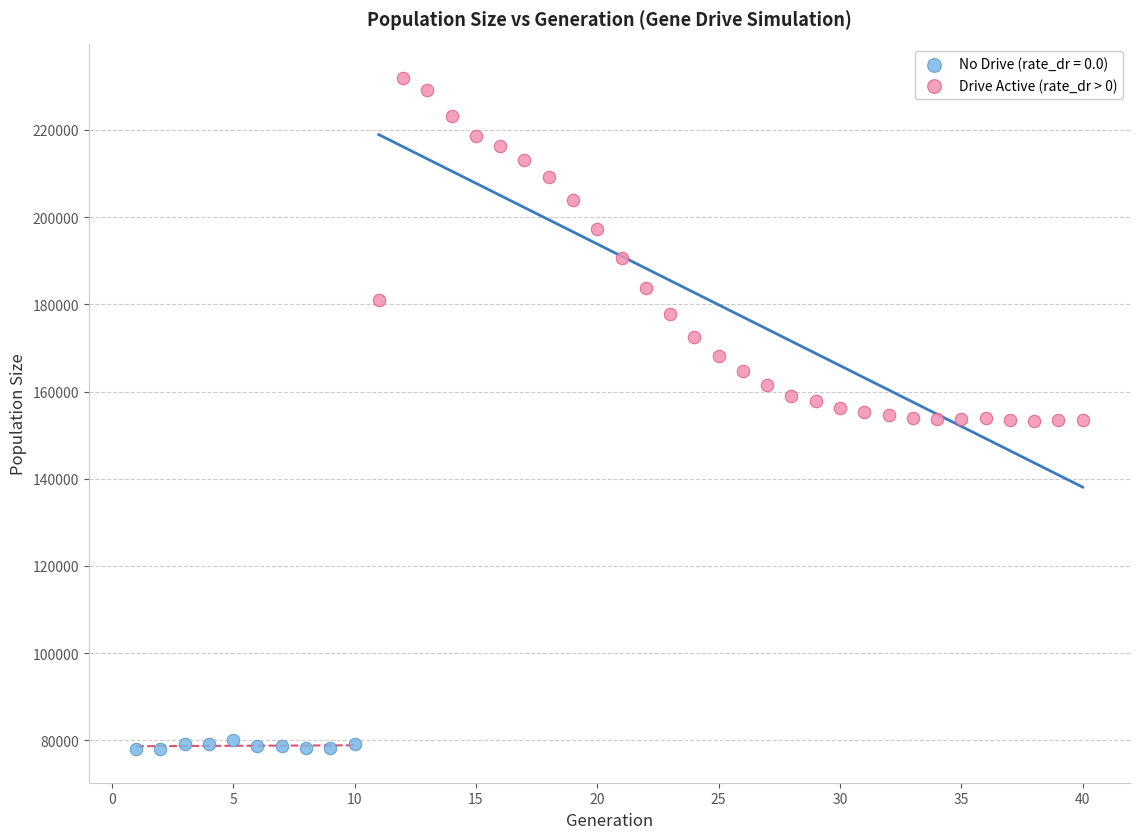

Which series has the largest Y range (max minus min)?

Drive Active (rate_dr > 0)